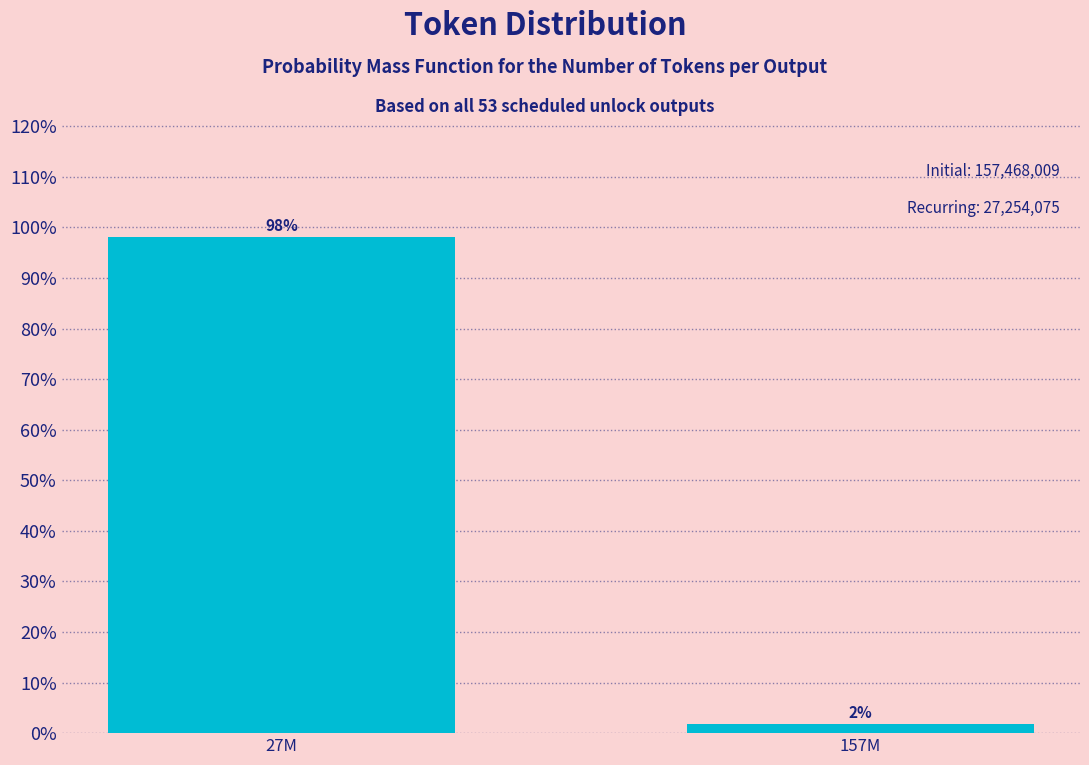

What value does the data have at 27M?

98.1